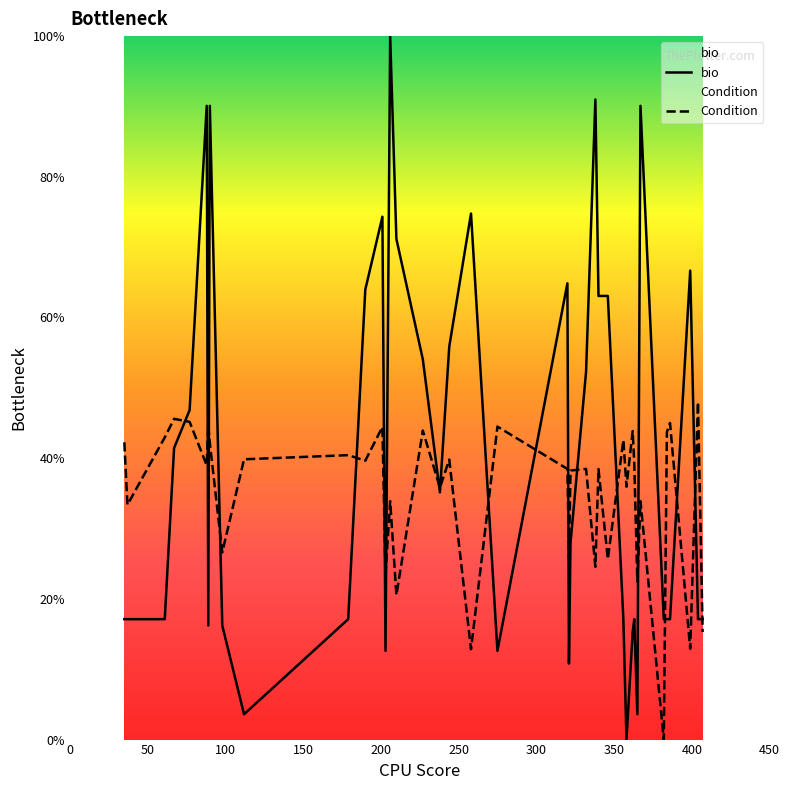

What is the highest value of the bio series?

100.0